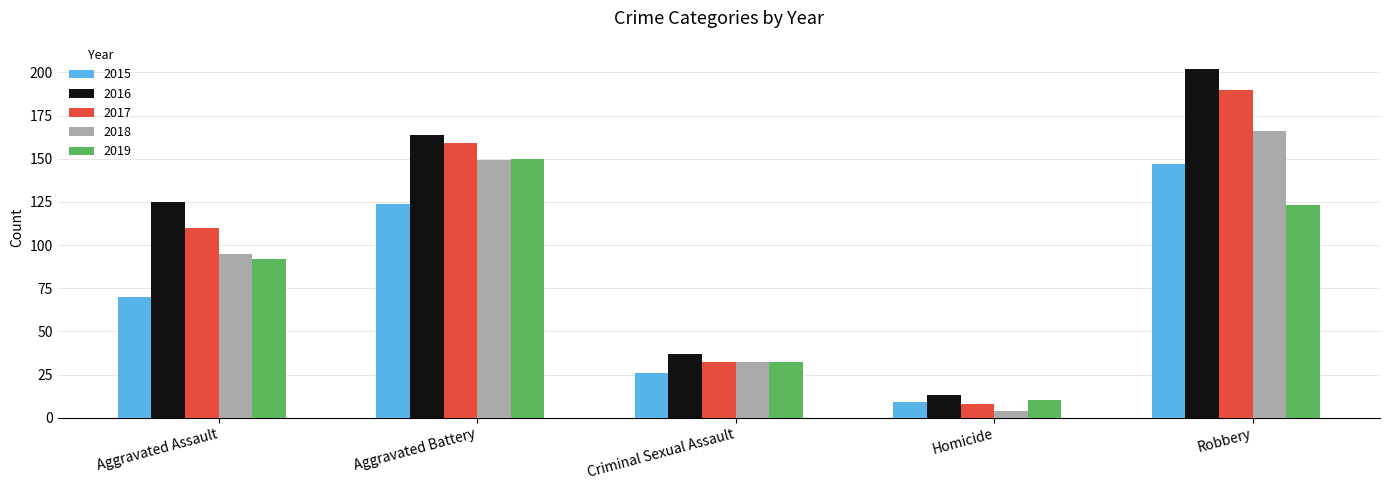

Where is 2018 nearest to the value 85?

Aggravated Assault